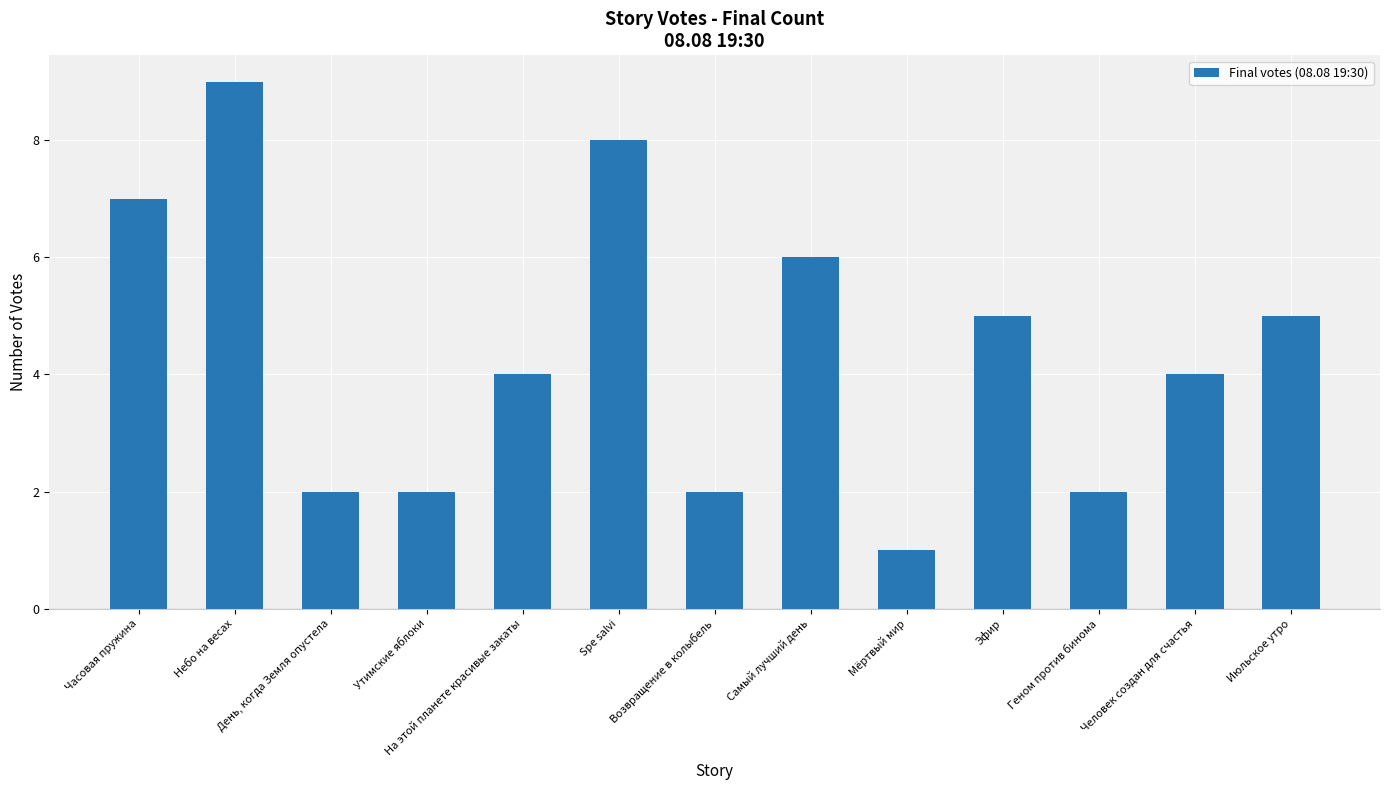

What is the sum of the values at Самый лучший день and Геном против бинома?

8